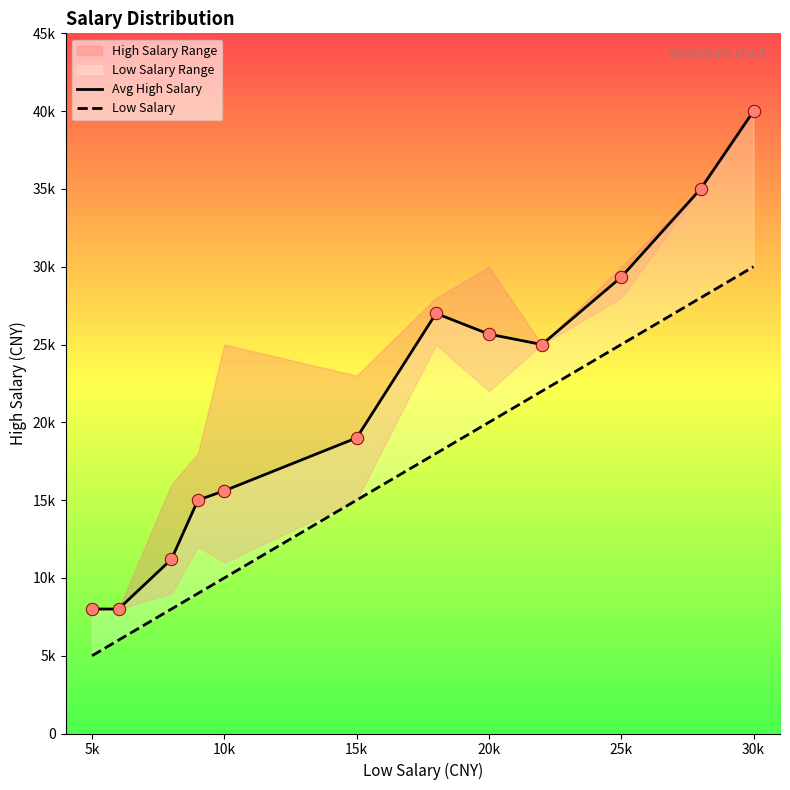

Which series has the largest total across all categories?

Avg High Salary